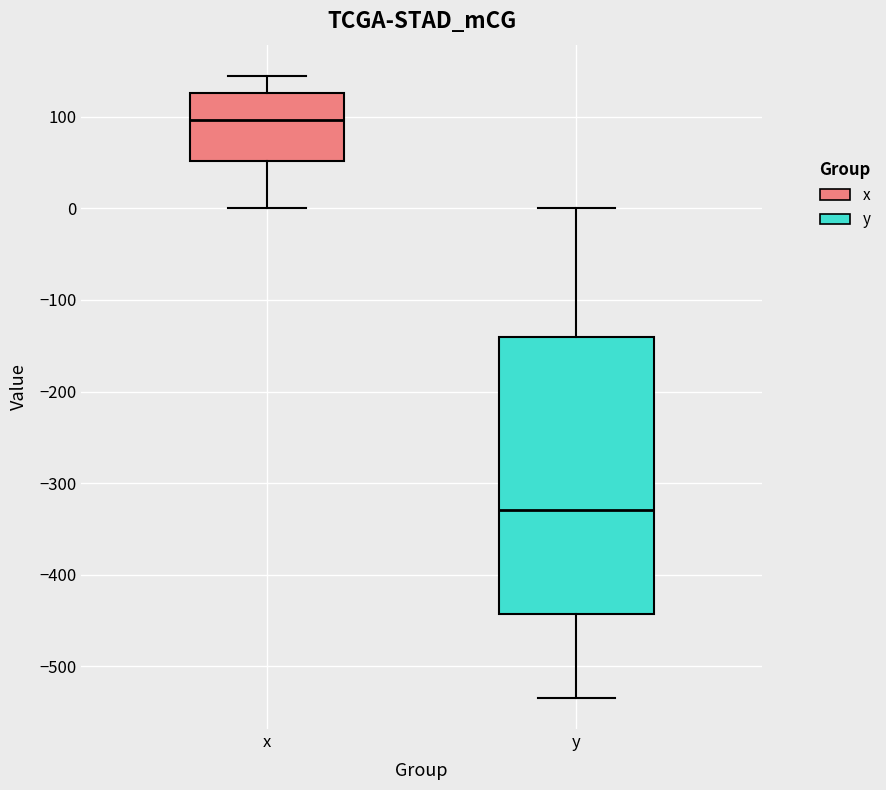

Which box is the tallest, from its lower edge to its upper edge?

y